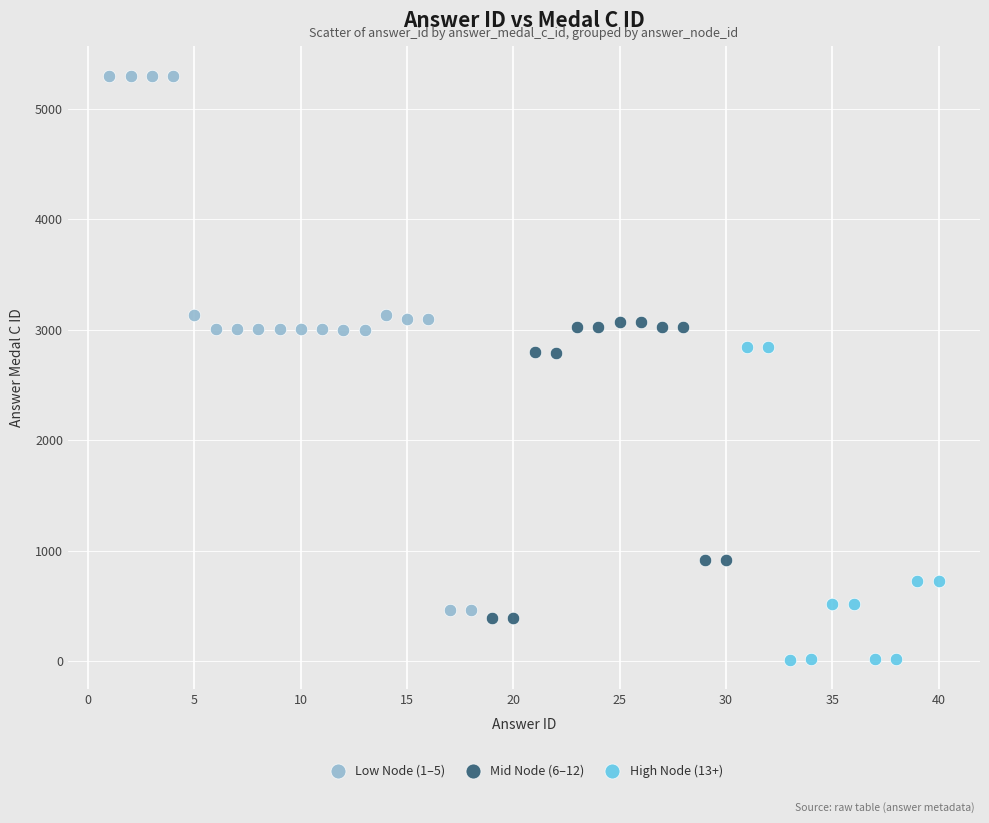

Which series has the largest Y range (max minus min)?

Low Node (1–5)